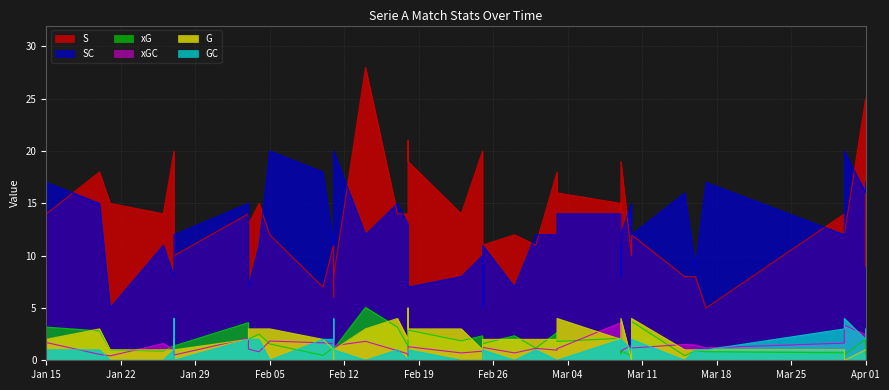

Which has a higher value, 26 or 15?

15